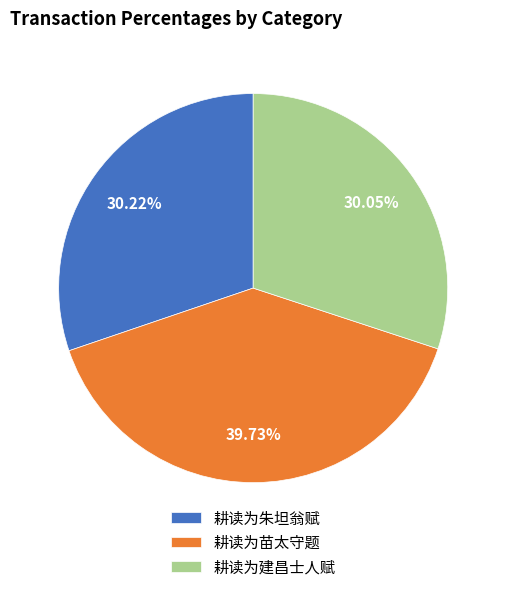

The 耕读为朱坦翁赋 slice represents 30% of the pie. True or false?

True